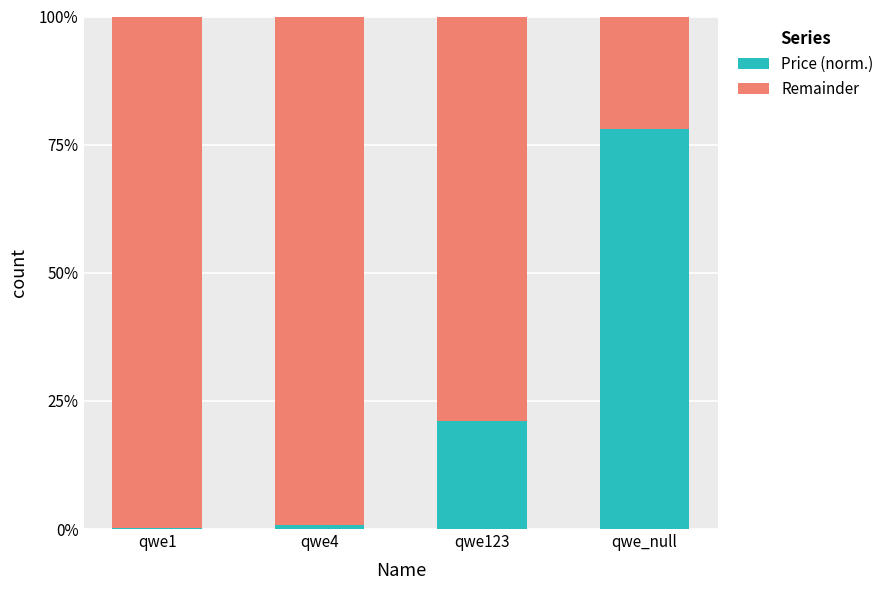

The value of Price (norm.) at qwe123 is 35.5. True or false?

False